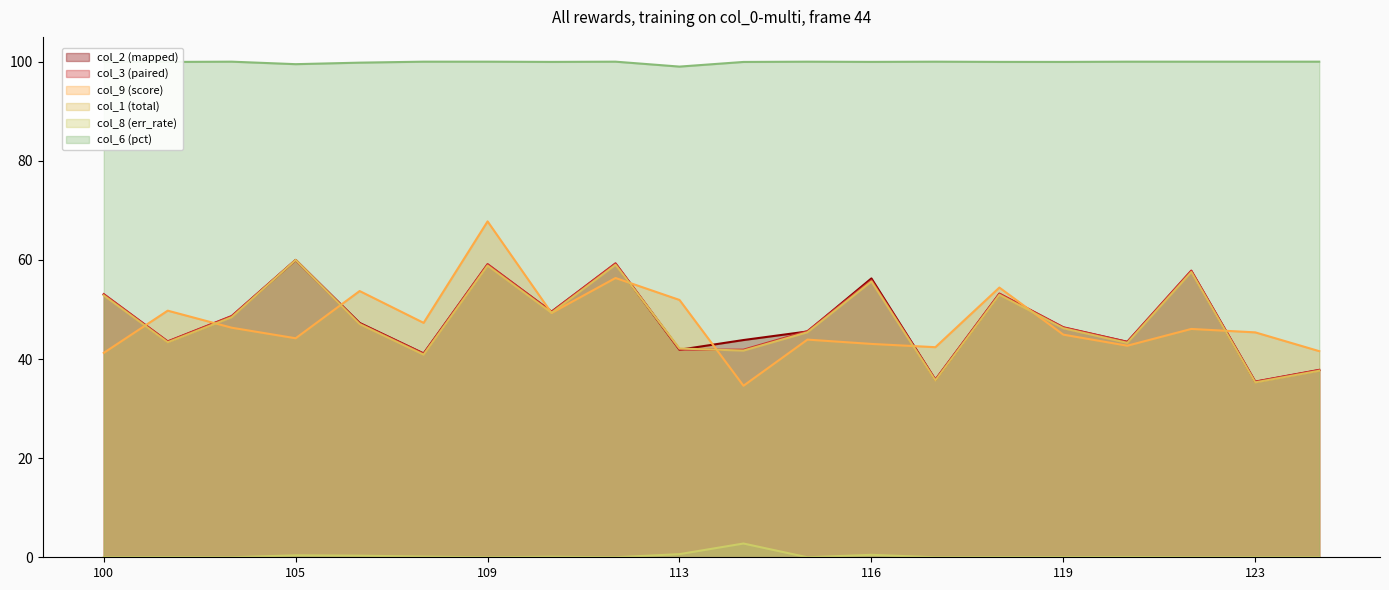

Does the chart display data point markers on the line(s)?

No